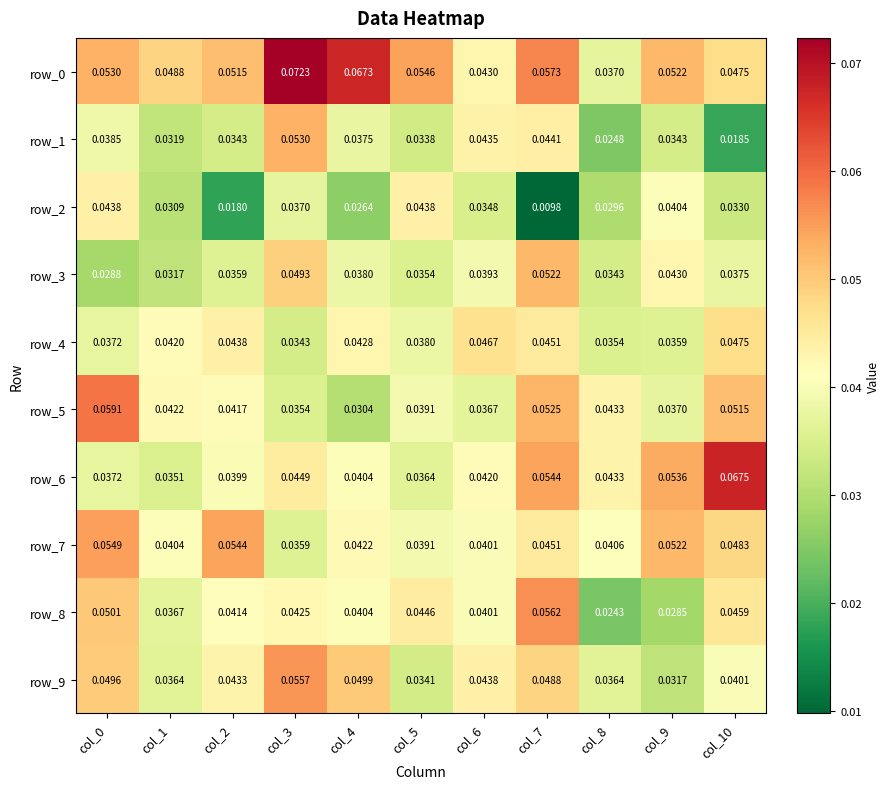

Between col_2 and col_10, which series saw the biggest shift?

row_6